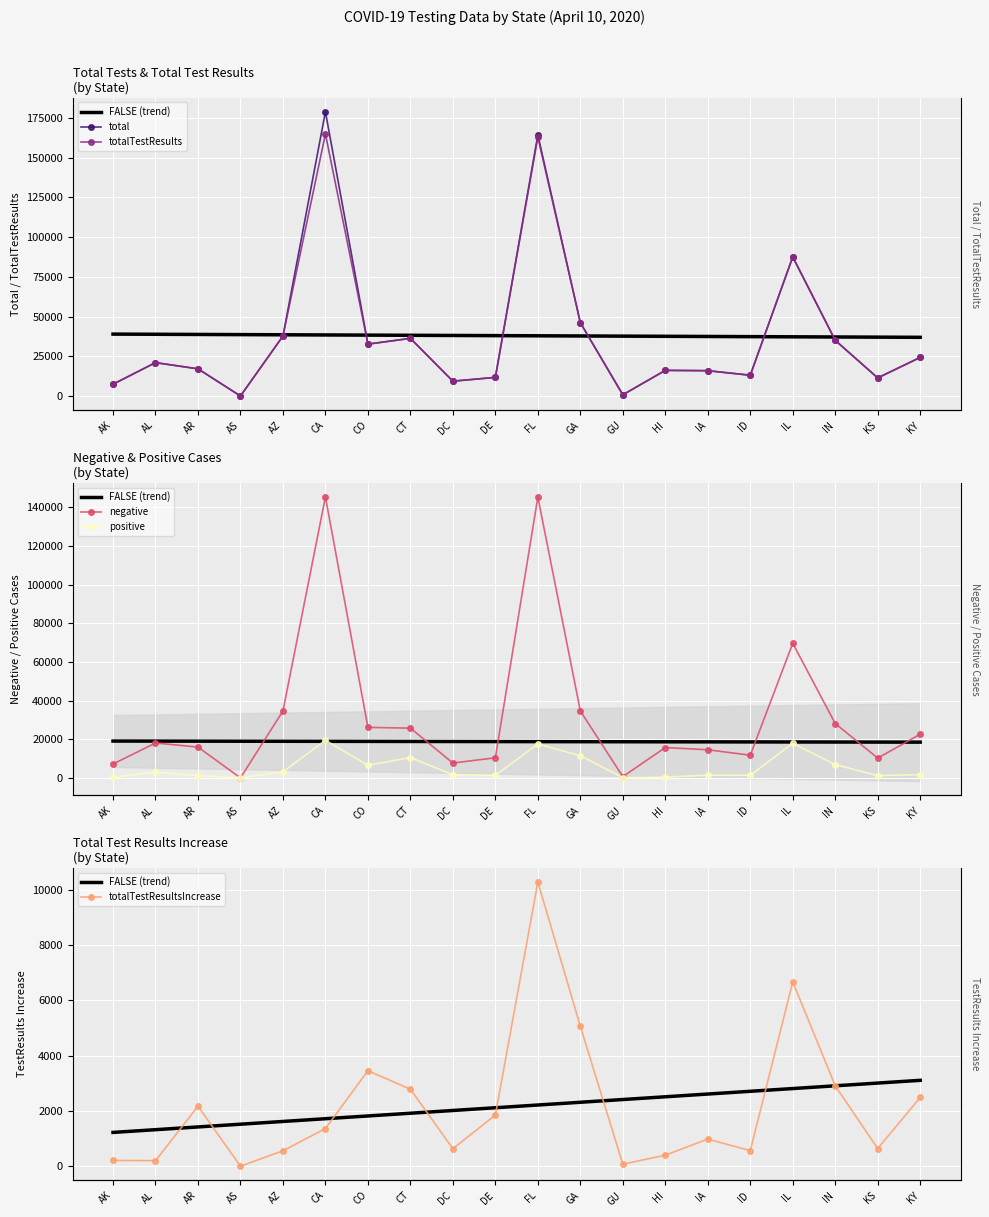

True or false: total and totalTestResultsIncrease intersect in this chart.

False